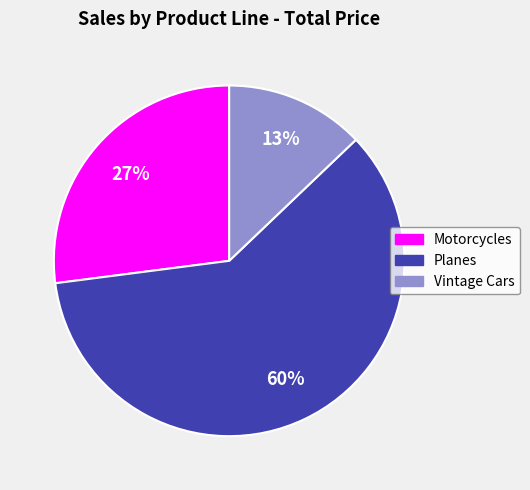

To the nearest percent, what is the difference between the largest and smallest slice percentages?

47%